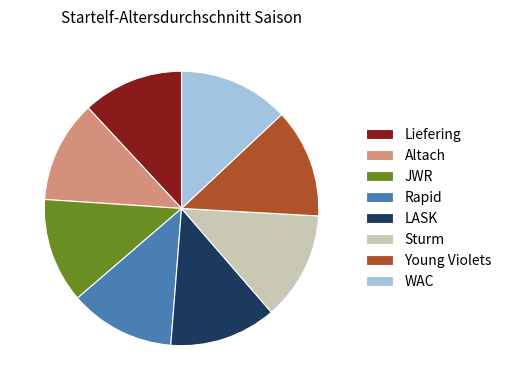

Is there a majority slice in this chart?

No